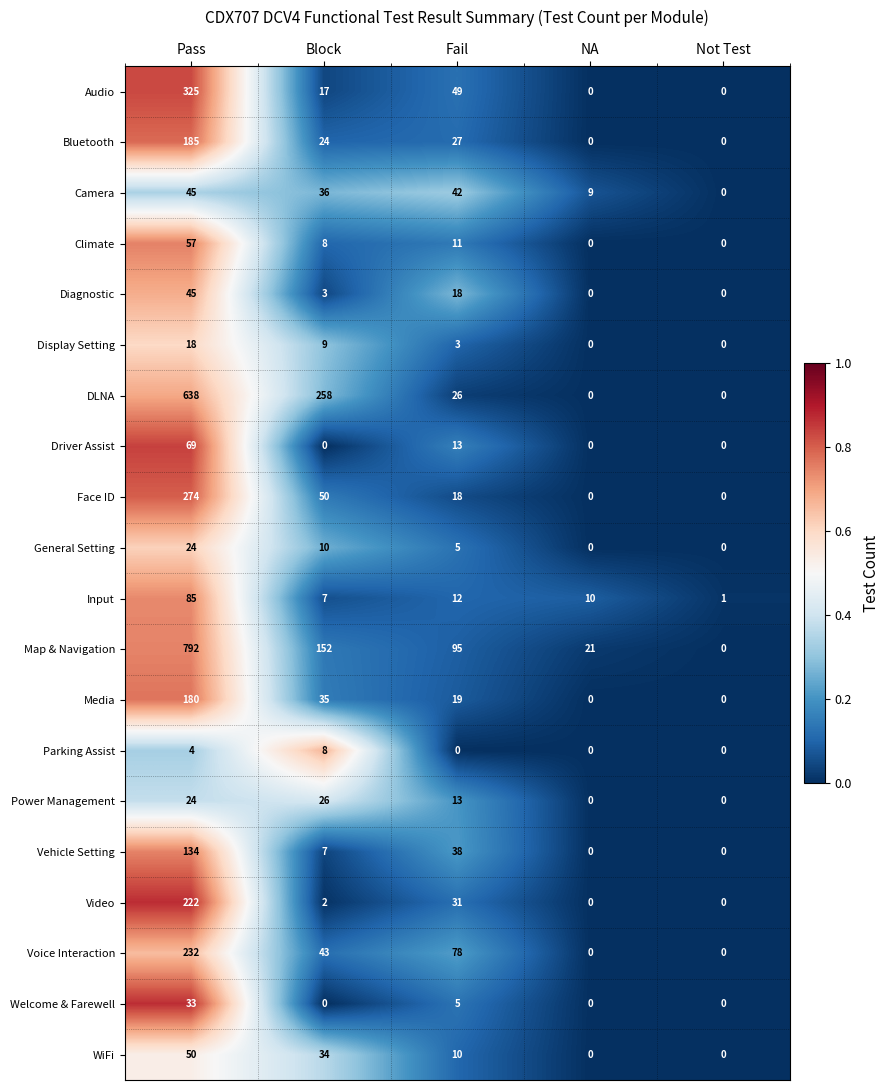

Which category has the lowest value in the Welcome & Farewell series?

Block